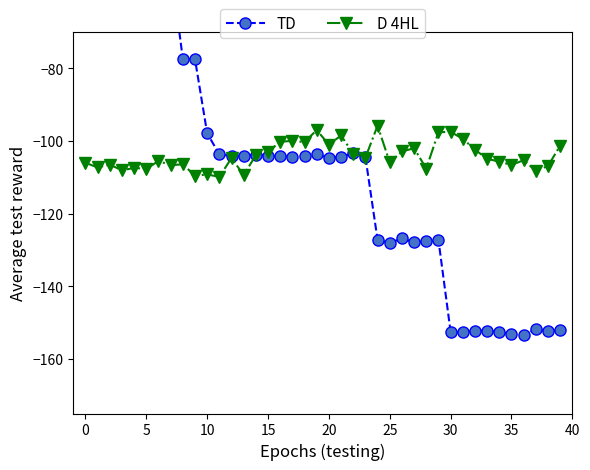

Rank the series by their maximum value, from lowest to highest.

D 4HL, TD